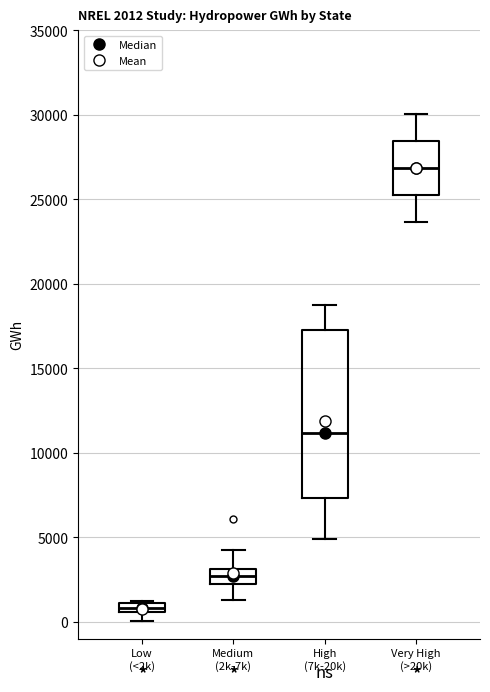

Which box is the tallest, from its lower edge to its upper edge?

High (7k-20k)